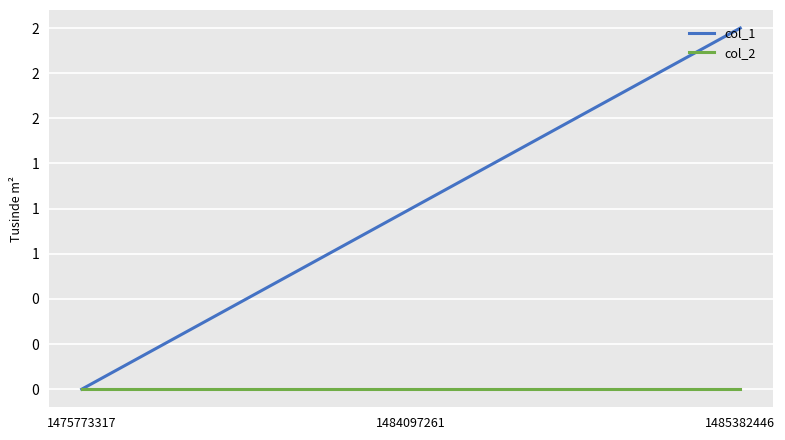

What are all the series names shown in the legend?

col_1, col_2